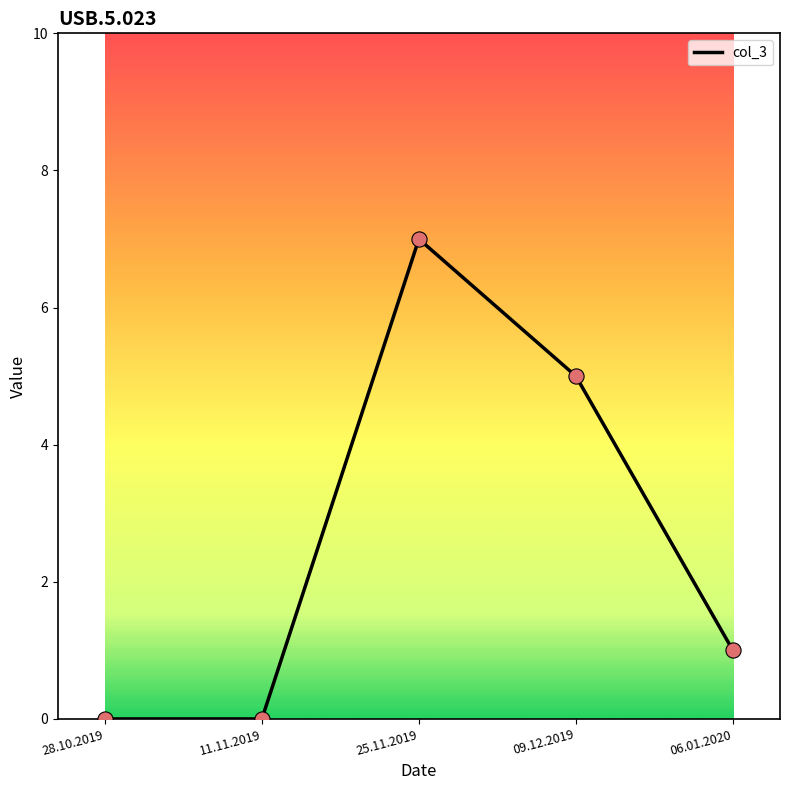

Which has a higher value, 11.11.2019 or 09.12.2019?

09.12.2019